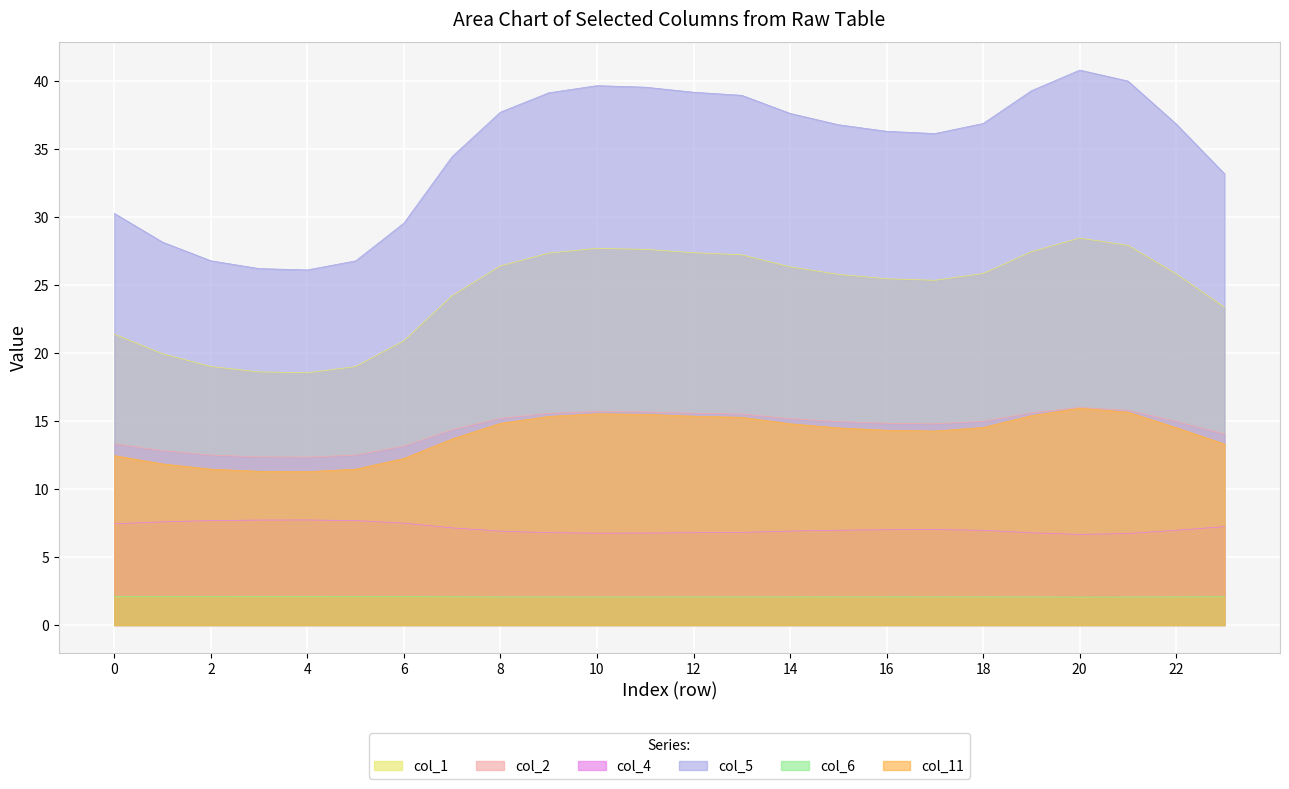

The col_6 series shows 2.1 at 5. True or false?

True